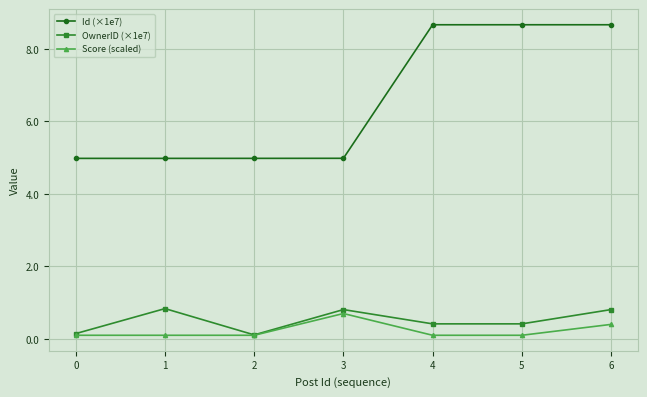

How many Score (scaled) values are between 0 and 1?

7